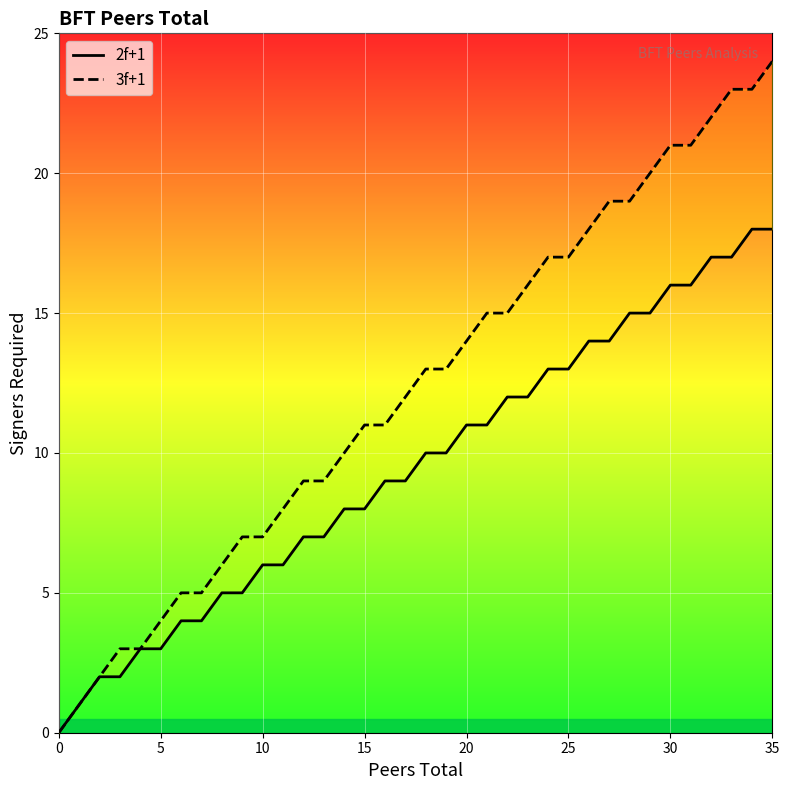

What is the difference between the second highest and minimum values in the 2f+1 series?

18